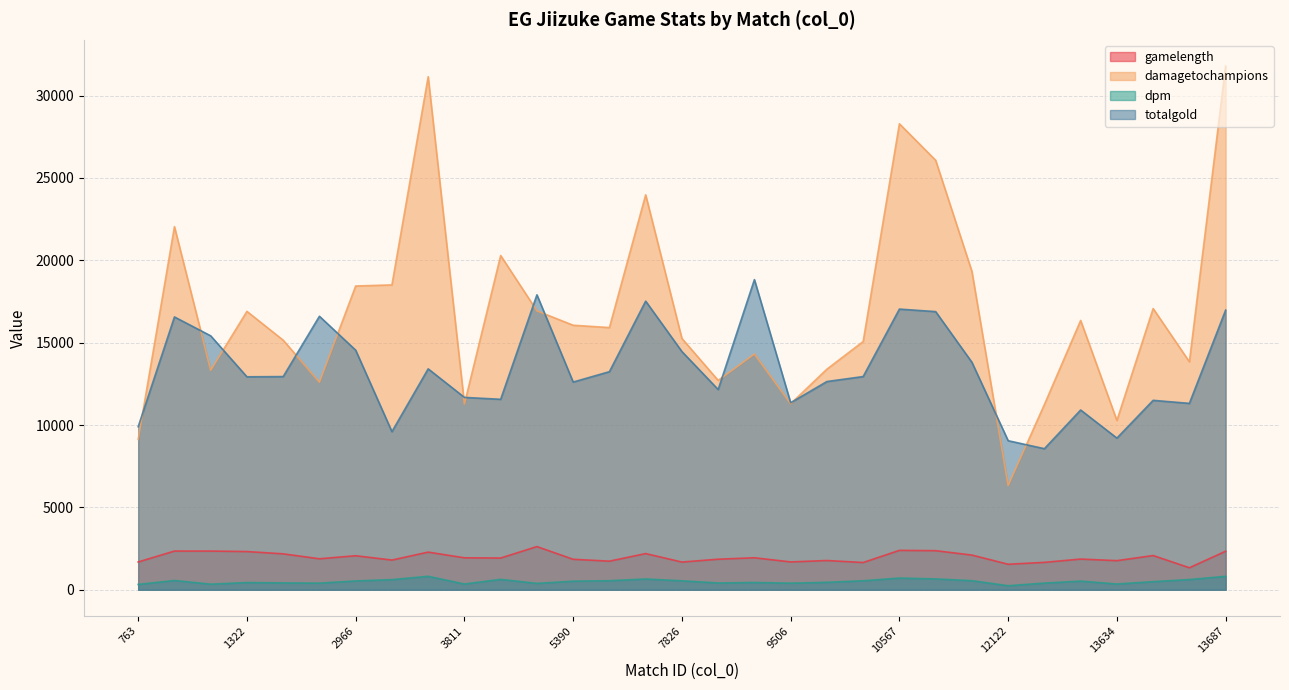

Count the number of data series in this chart.

4